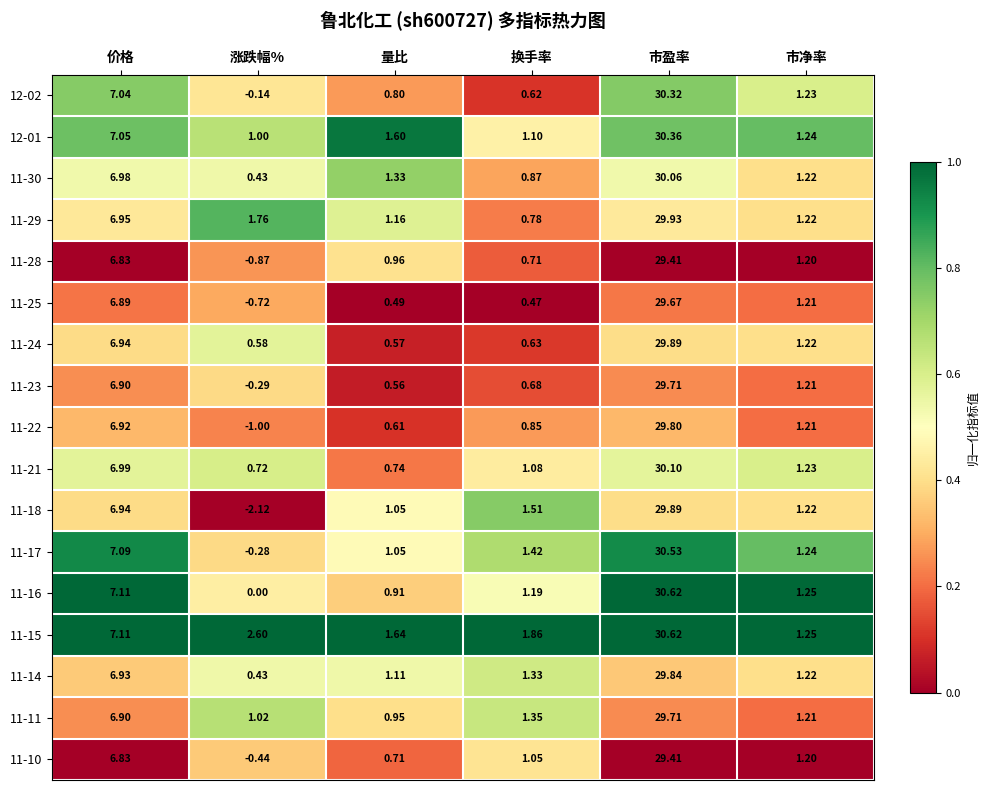

Rank the categories by 11-15 value from lowest to highest.

市净率, 量比, 换手率, 涨跌幅%, 价格, 市盈率